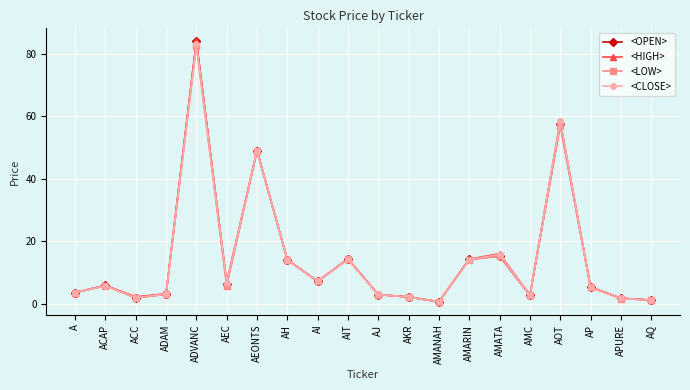

What is the approximate value of <OPEN> at AKR?

2.1